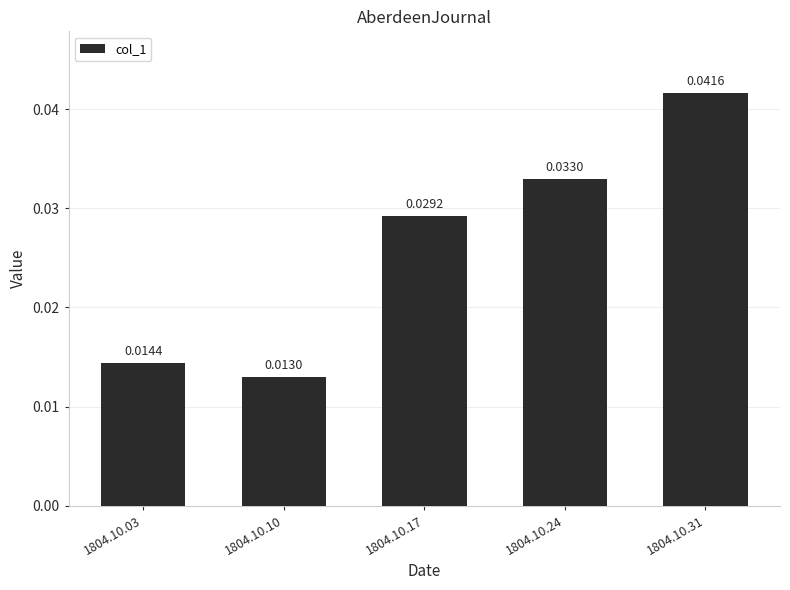

Which category has the lowest value across all series?

1804.10.10